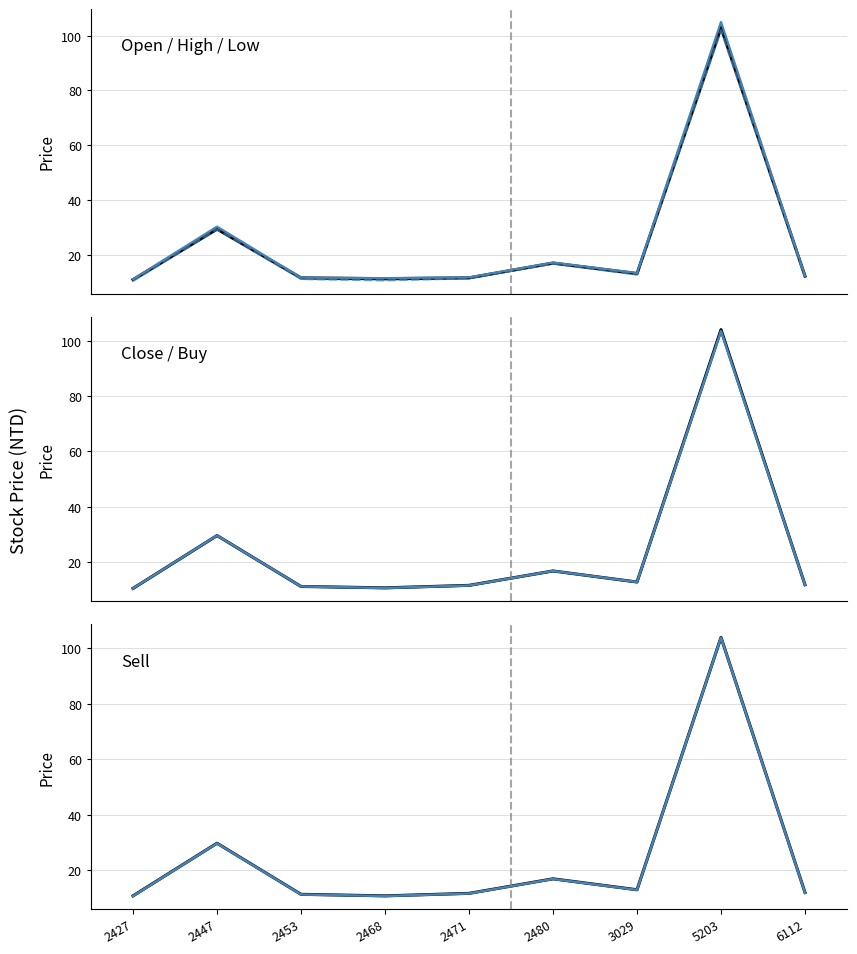

Reading right to left, transcribe all the data shown in this chart.

Open: 12.2	103.0	13.2	17.0	11.6	11.3	11.6	29.4	10.9
High: 12.4	105.0	13.4	17.2	11.8	11.5	11.7	30.3	11.1
Low: 11.8	102.0	12.8	16.8	11.4	10.7	11.2	29.3	10.5
Close: 11.8	104.0	12.8	16.8	11.6	10.7	11.2	29.6	10.5
Buy: 11.8	103.5	12.8	16.8	11.6	10.7	11.2	29.6	10.5
Sell: 11.9	104.0	12.9	16.9	11.6	10.7	11.2	29.7	10.7